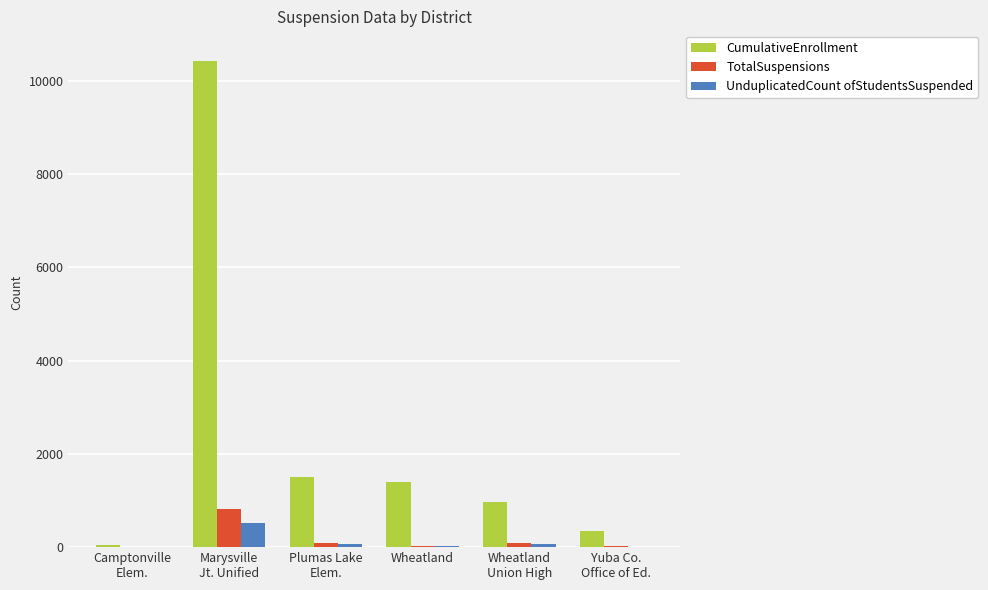

What is the greatest value displayed?

10415